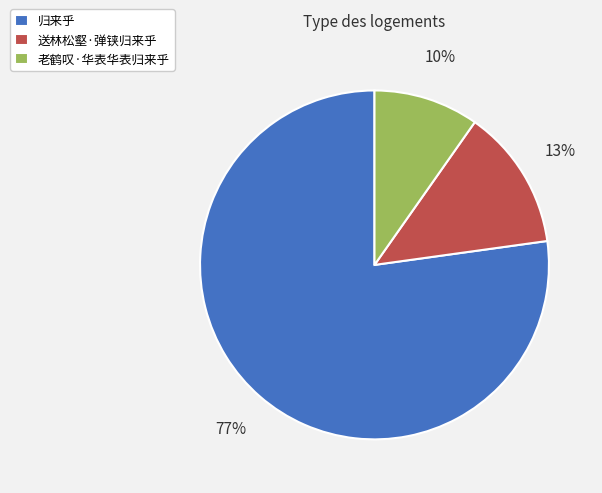

Rank the categories by value from highest to lowest.

归来乎, 送林松壑·弹铗归来乎, 老鹤叹·华表华表归来乎